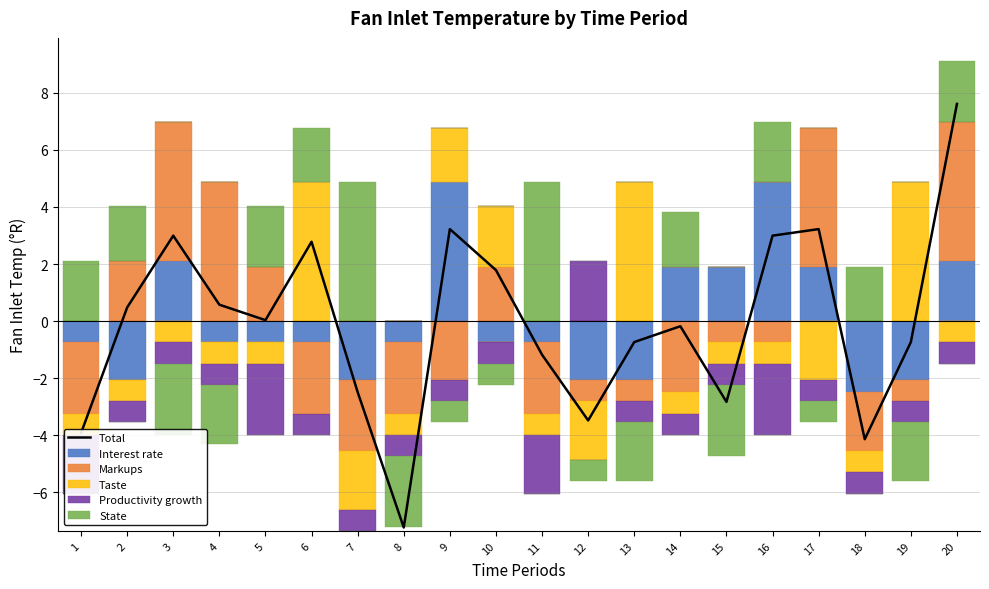

At how many categories does at least one series exceed 0?

19